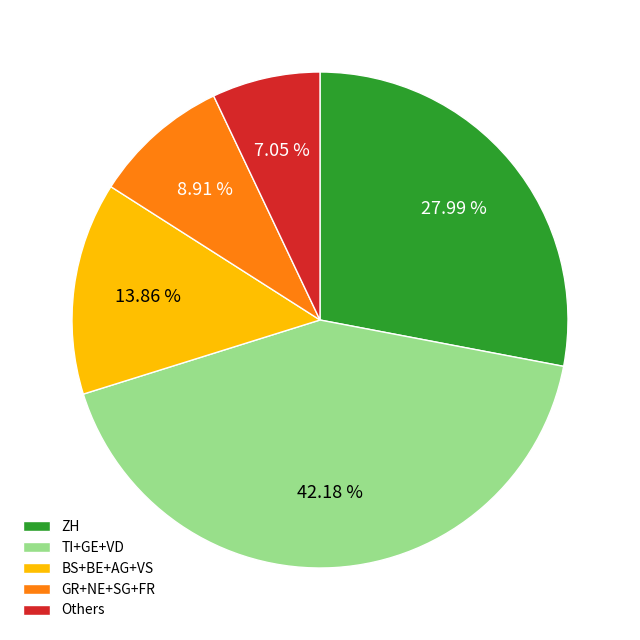

Does BS+BE+AG+VS represent more than half of the total?

No